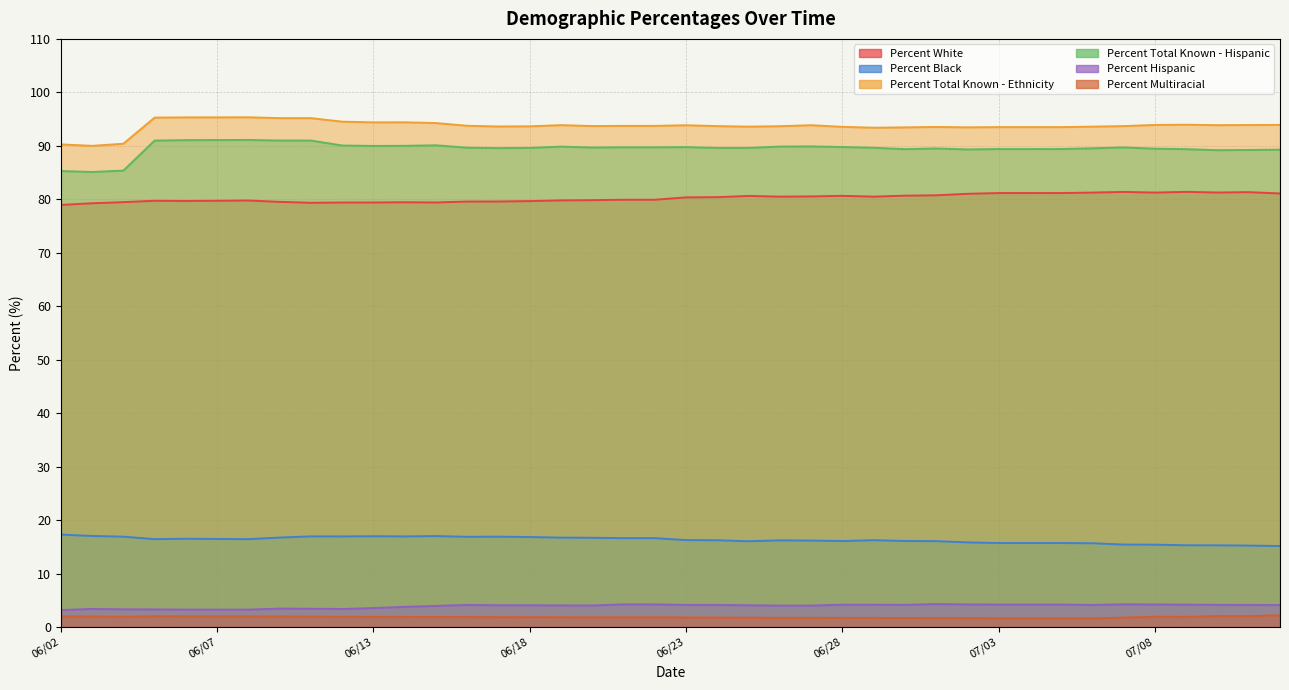

Between 06/02 and 06/08, which is larger?

06/08